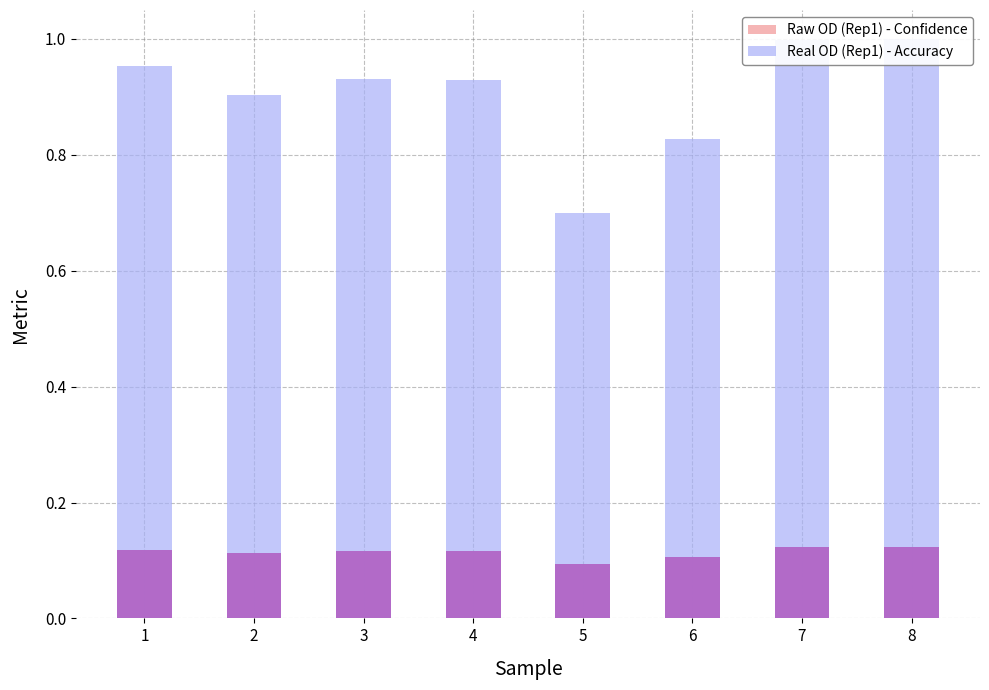

Which series has the largest range (max minus min)?

Real OD (Rep1)